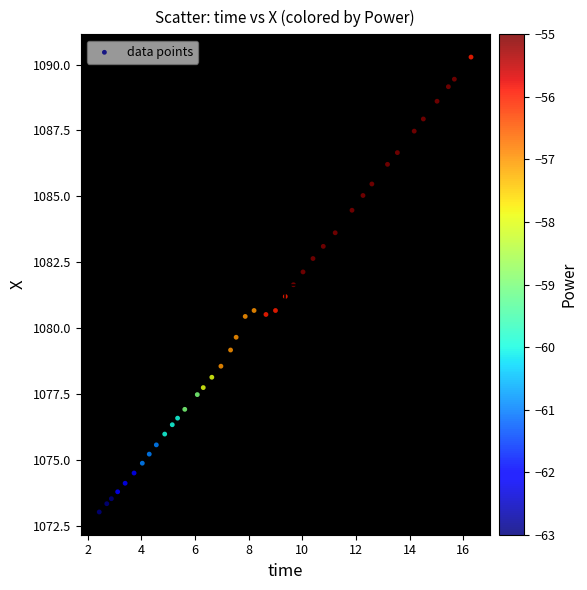

What is the range of X values (max minus min)?

13.9